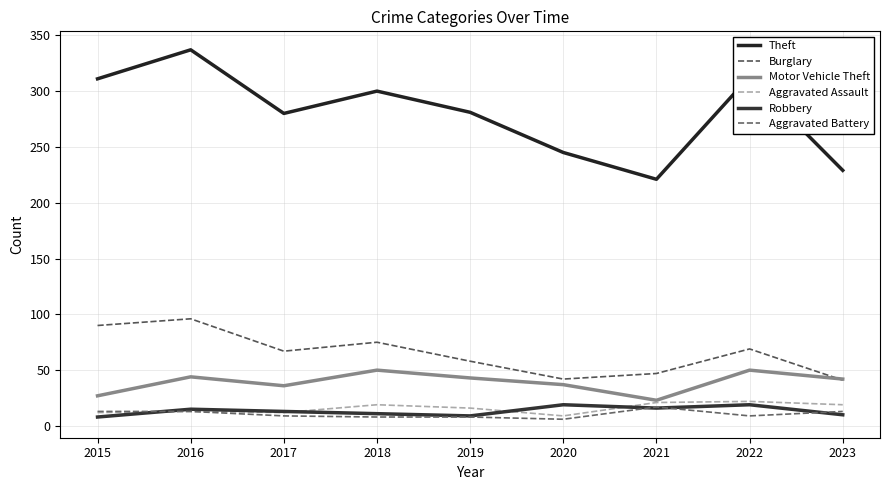

Is the value of Theft at 2018 greater than the value of Aggravated Battery at 2018?

Yes